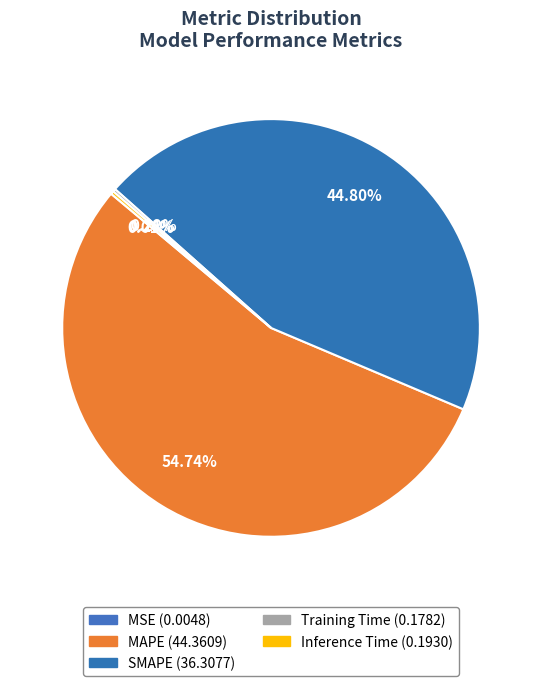

Is there a majority slice in this chart?

Yes